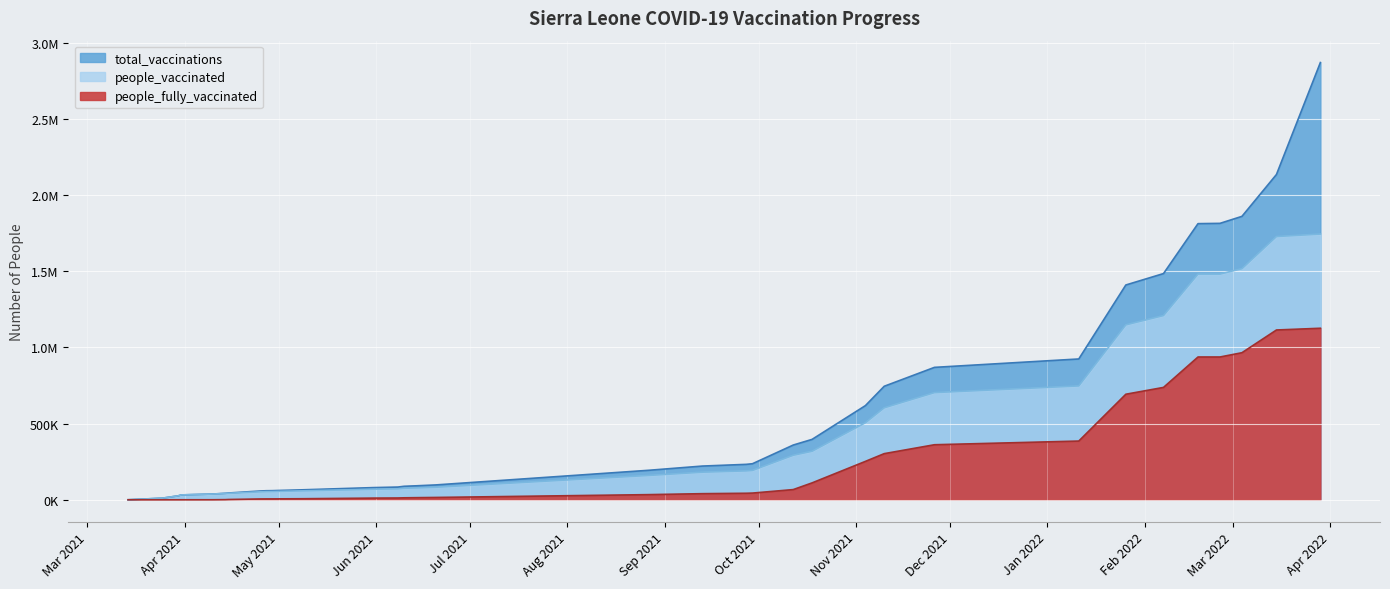

Which label corresponds to the smallest value in the chart?

2021-03-14